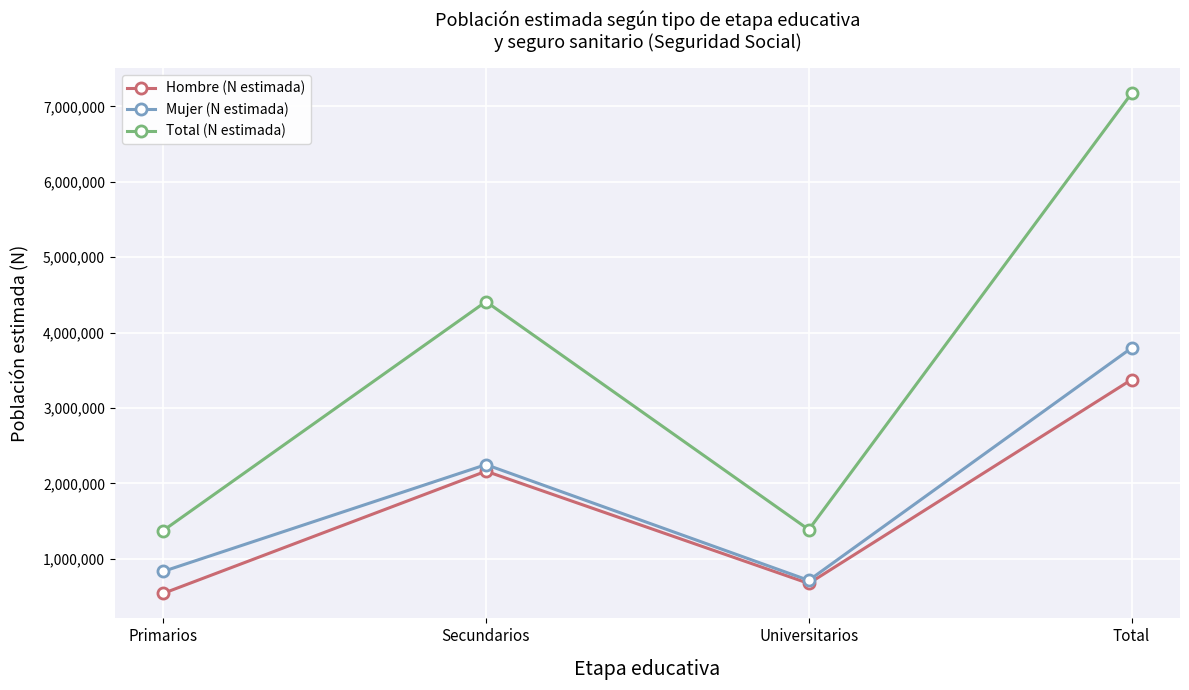

Is it true that Mujer (N estimada) equals 2249361 at Secundarios?

True